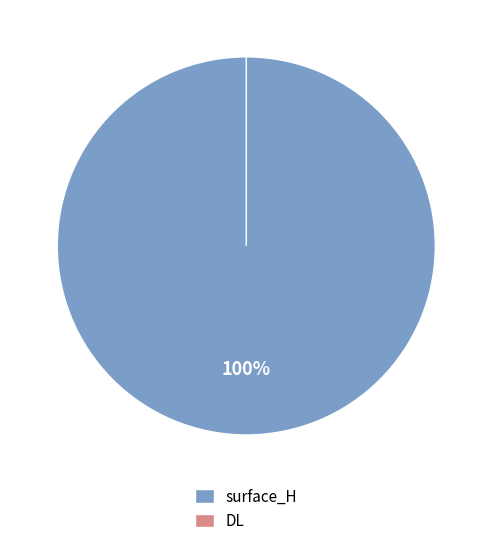

Rank the categories by value from highest to lowest.

surface_H, DL